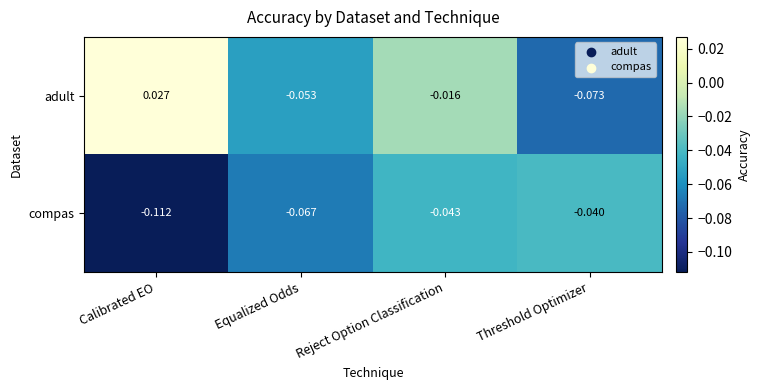

Which category has the lowest value in the adult series?

Threshold Optimizer